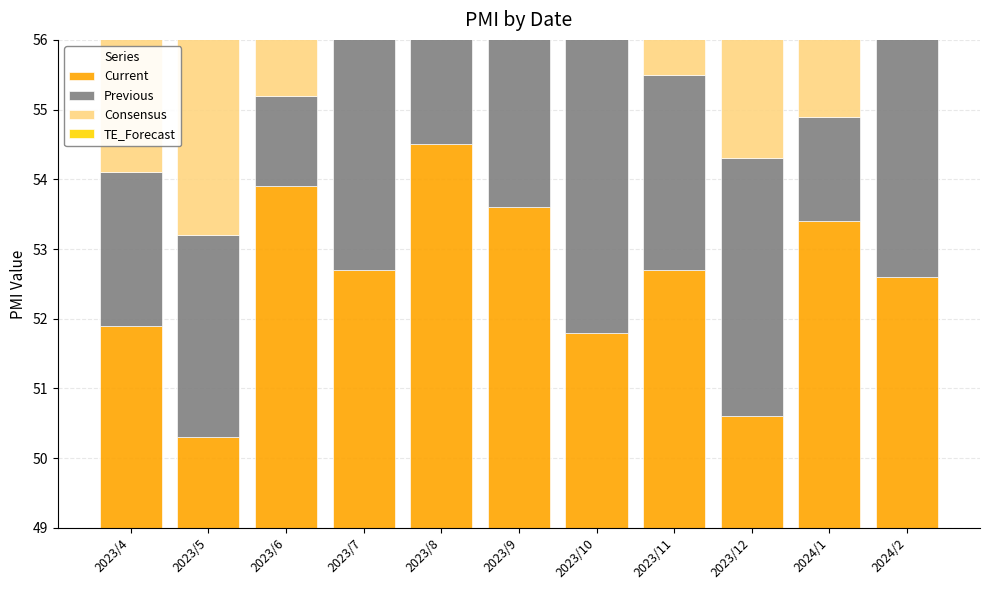

At how many categories does at least one series exceed 1?

11